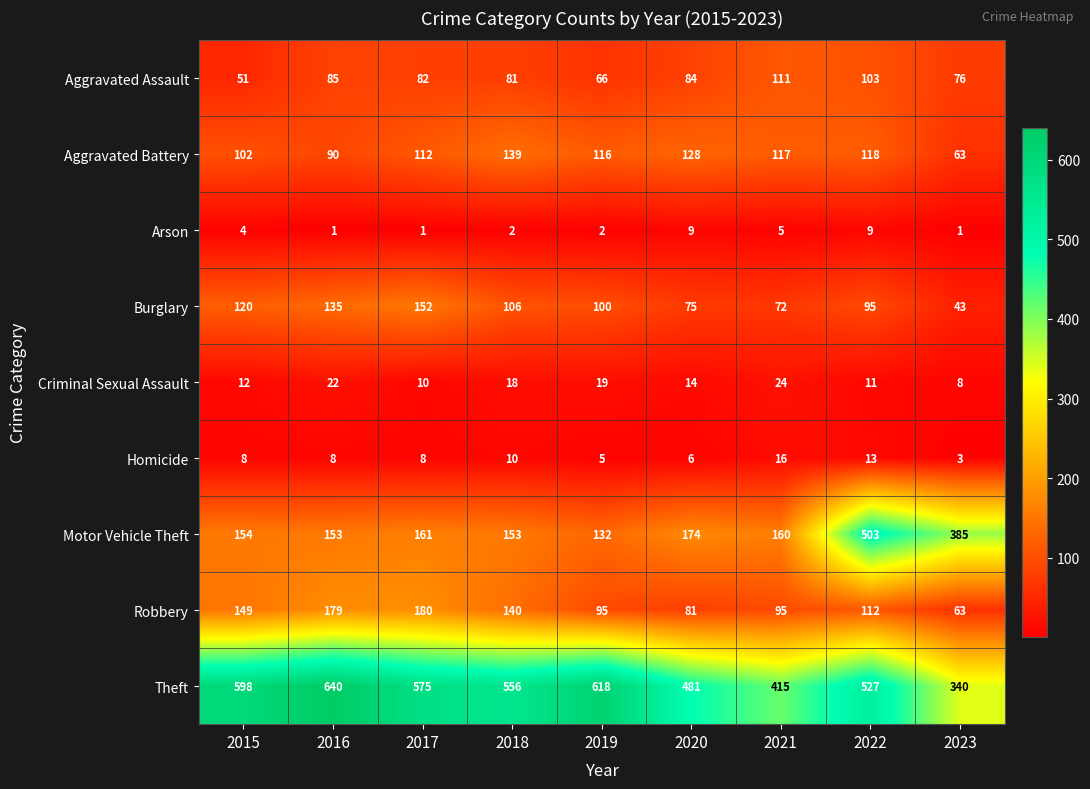

At how many categories does at least one series exceed 242?

9